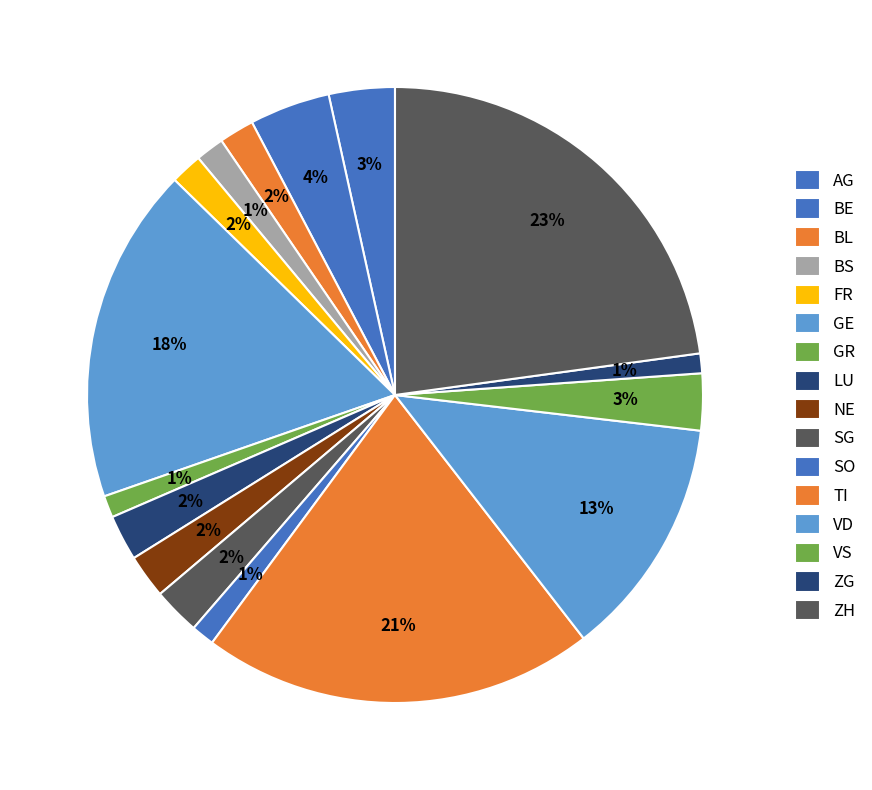

To the nearest percent, what is the difference between the largest and smallest slice percentages?

22%